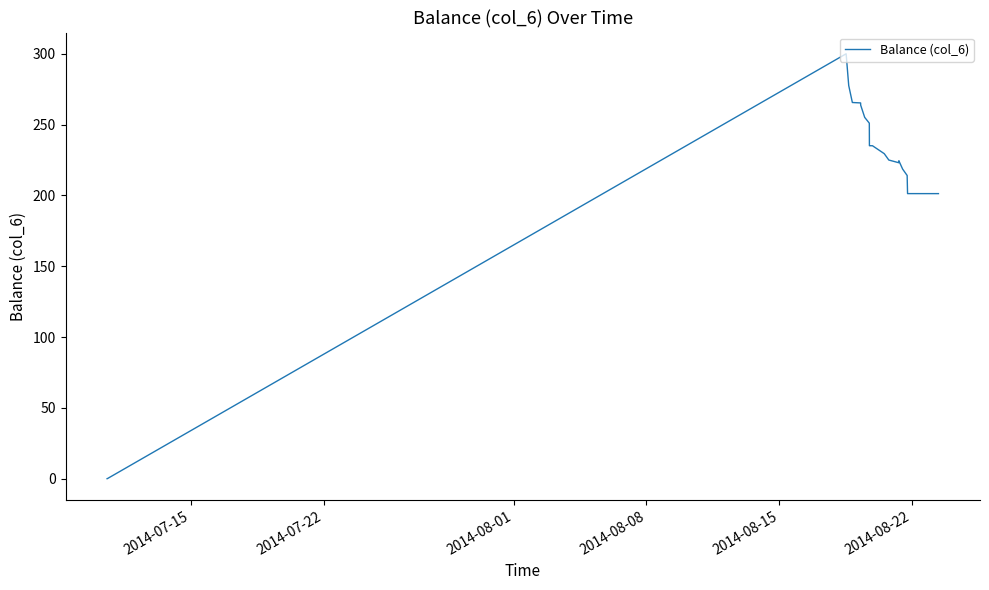

What is the greatest value displayed?

300.0